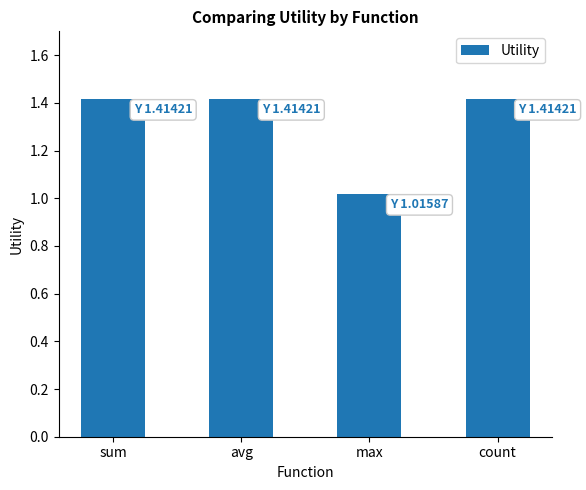

What is the maximum value shown in the chart?

1.4